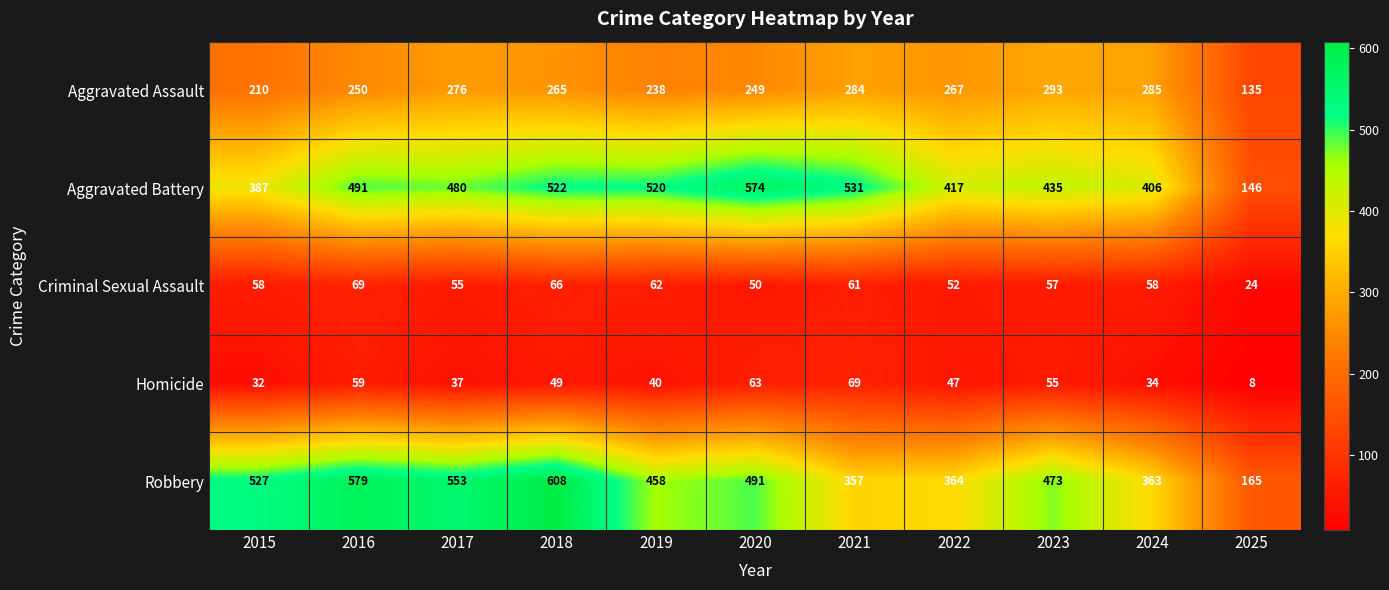

What is the sum of all Aggravated Battery values?

4909